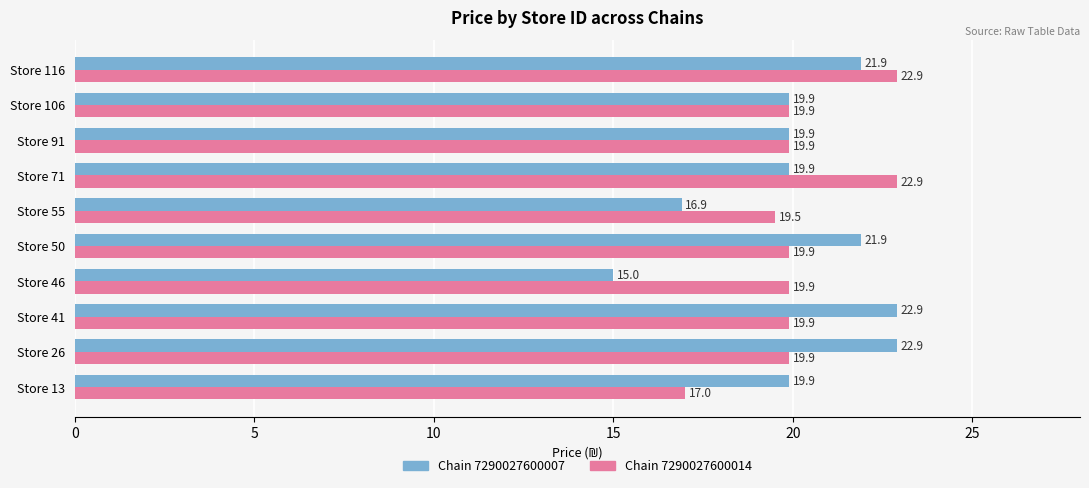

The Chain 7290027600014 series shows 13.9 at Store 50. True or false?

False